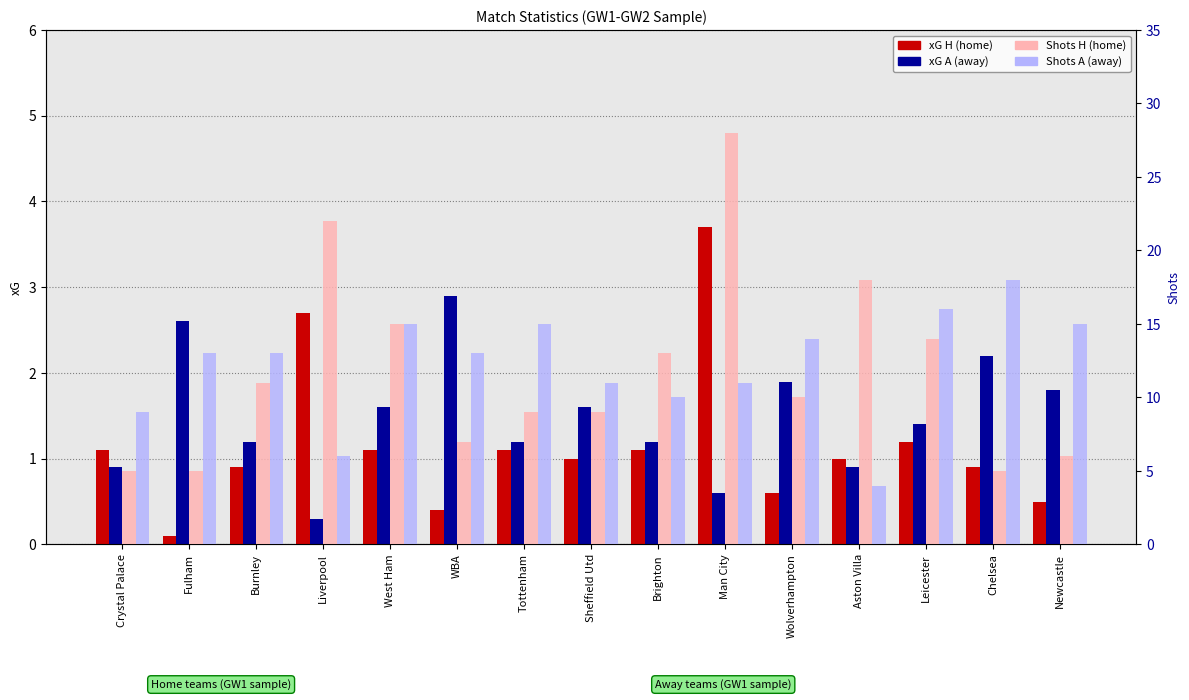

Rank the categories by Shots A value from highest to lowest.

Chelsea, Leicester, West Ham, Tottenham, Newcastle, Wolverhampton, Fulham, Burnley, WBA, Sheffield Utd, Man City, Brighton, Crystal Palace, Liverpool, Aston Villa